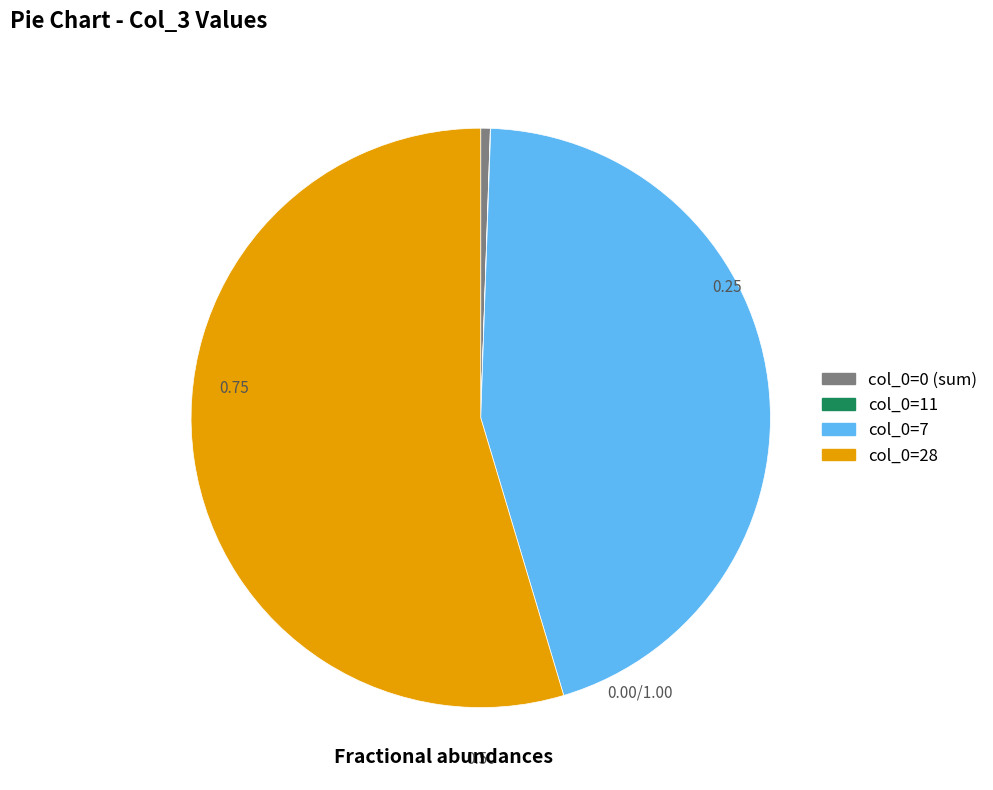

Does col_0=7 account for over 50% of the chart?

No